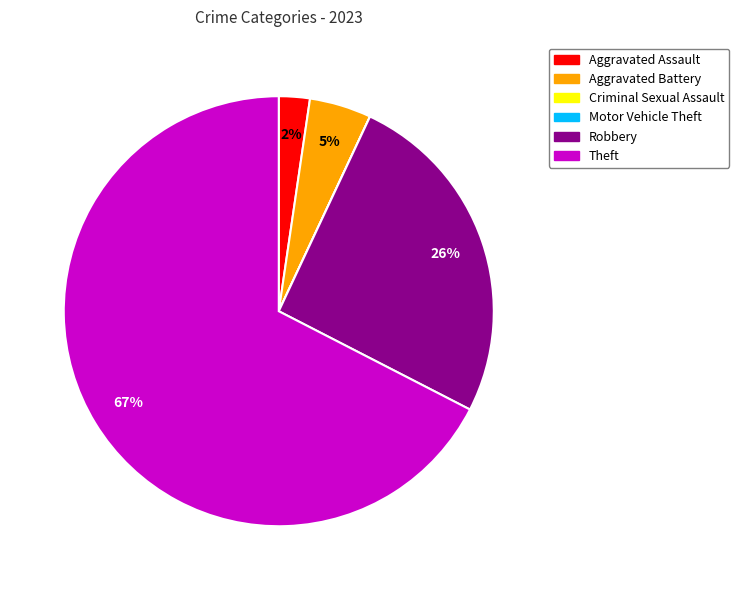

Is it true that Aggravated Assault is 8% of the pie?

False